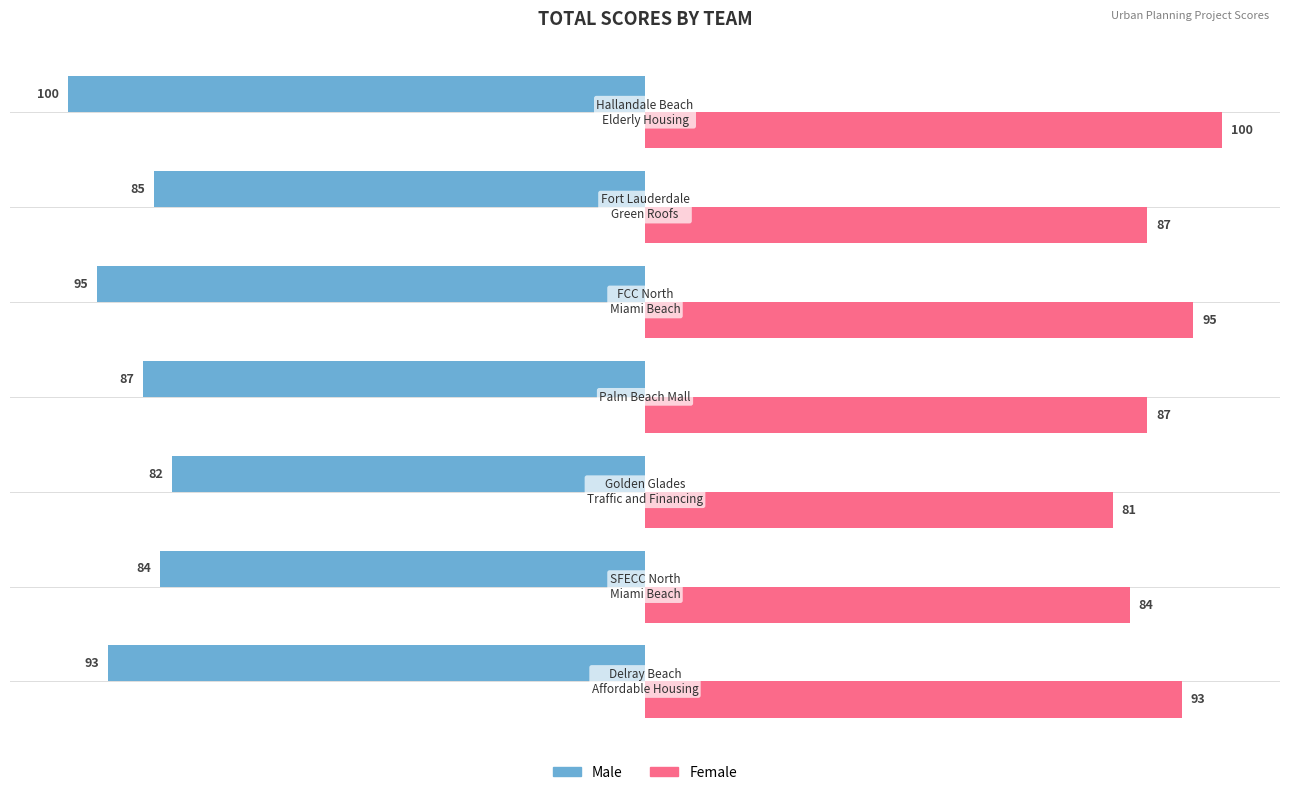

What is the minimum value shown in the chart?

-100